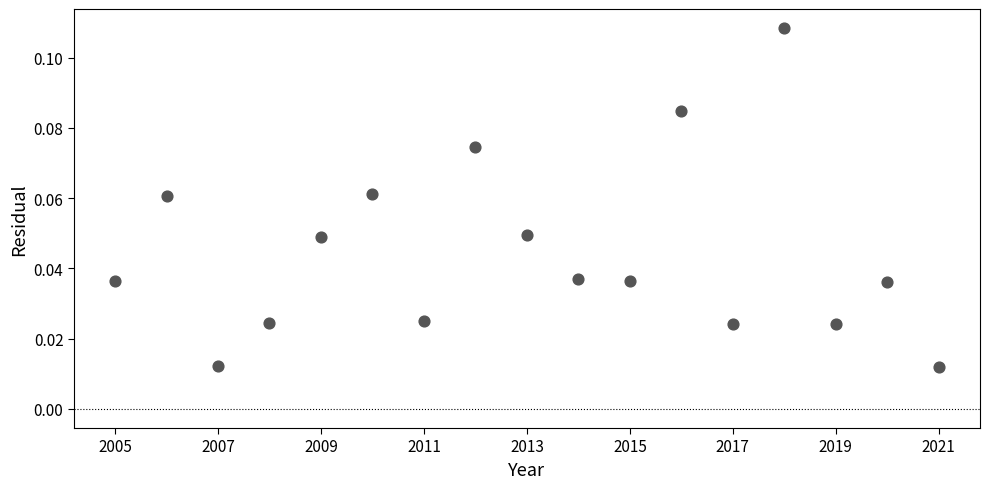

What is the range of X values (max minus min)?

16.0